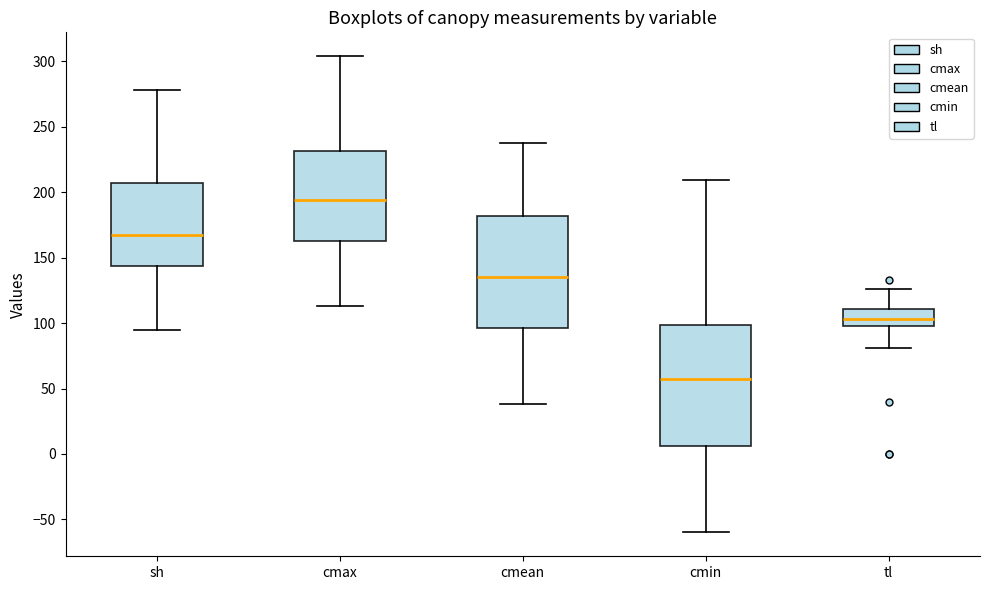

Reading left to right, transcribe this box plot: for each box, give where its median line is, the range the box spans, and where its two whiskers end, as read against the y-axis. The values are not printed on the chart, so give them approximately, as read against the axis.

sh: median 170, box 145 to 205, whiskers 95 to 280
cmax: median 195, box 165 to 230, whiskers 115 to 305
cmean: median 135, box 95 to 180, whiskers 40 to 240
cmin: median 60, box 5 to 100, whiskers -60 to 210
tl: median 105, box 100 to 110, whiskers 80 to 125